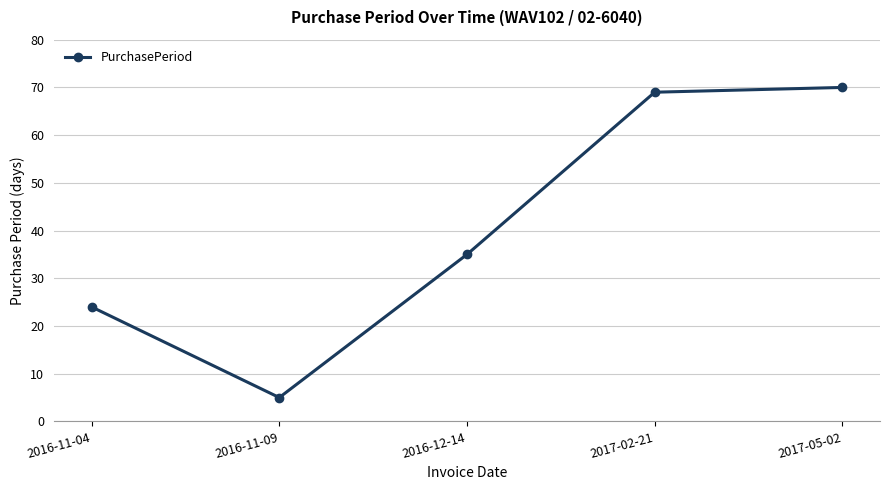

What is the sum of all values?

203